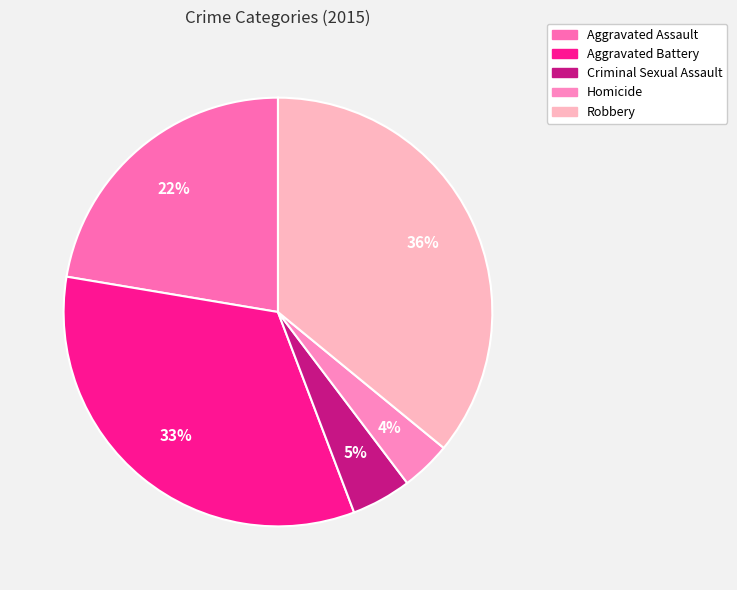

What percentage is the Criminal Sexual Assault slice, to the nearest percent?

5%